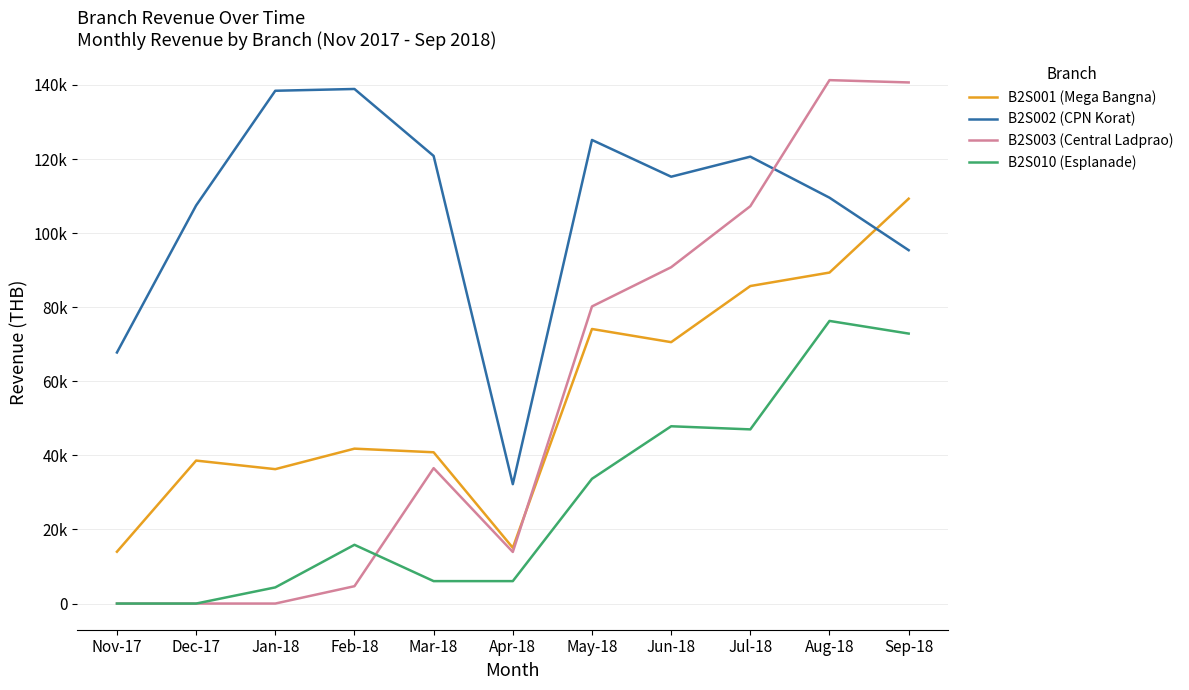

Reading right to left, transcribe all the data shown in this chart.

B2S001 (Mega Bangna): Sep-18=109286	Aug-18=89347	Jul-18=85710	Jun-18=70559	May-18=74112	Apr-18=15055	Mar-18=40833	Feb-18=41813	Jan-18=36278	Dec-17=38591	Nov-17=13988
B2S002 (CPN Korat): Sep-18=95382	Aug-18=109554	Jul-18=120633	Jun-18=115217	May-18=125141	Apr-18=32229	Mar-18=120827	Feb-18=138900	Jan-18=138421	Dec-17=107455	Nov-17=67772
B2S003 (Central Ladprao): Sep-18=140664	Aug-18=141290	Jul-18=107262	Jun-18=90787	May-18=80199	Apr-18=13927	Mar-18=36548	Feb-18=4684	Jan-18=0	Dec-17=0	Nov-17=0
B2S010 (Esplanade): Sep-18=72876	Aug-18=76290	Jul-18=47016	Jun-18=47855	May-18=33676	Apr-18=6056	Mar-18=6056	Feb-18=15859	Jan-18=4362	Dec-17=0	Nov-17=0